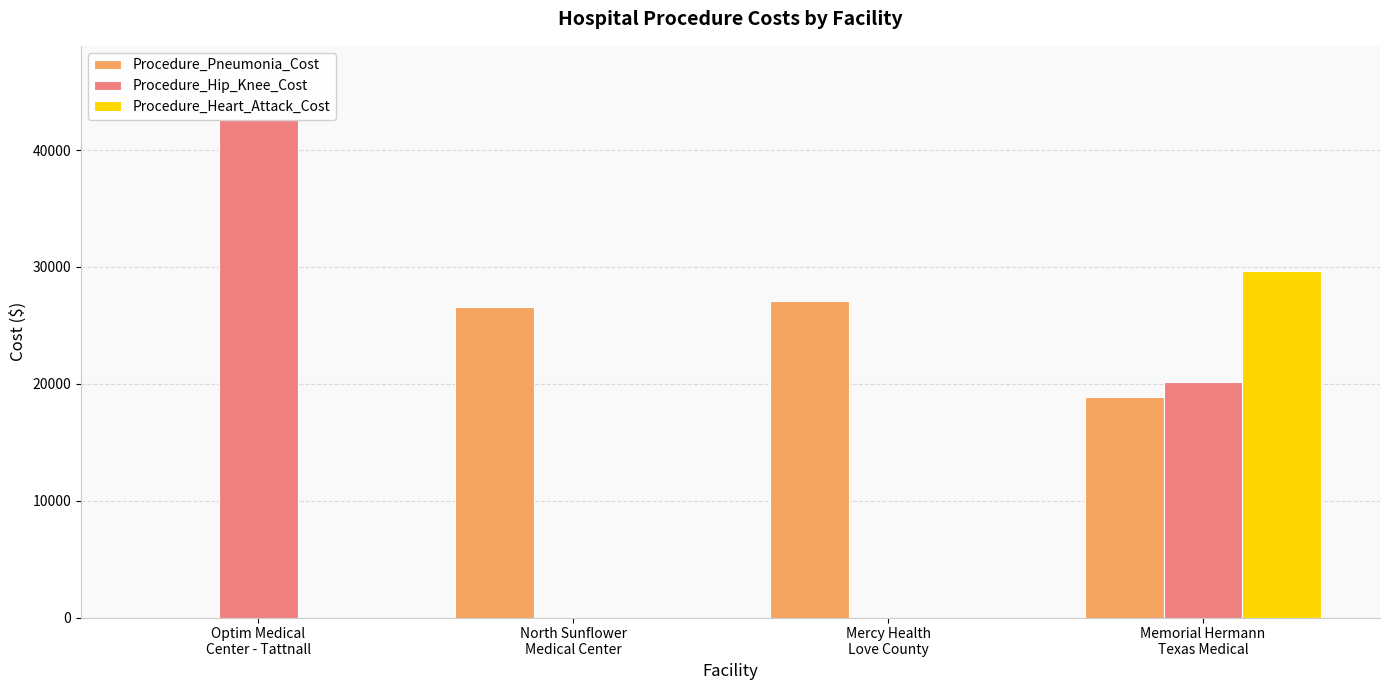

Which series has the largest total across all categories?

Procedure_Pneumonia_Cost